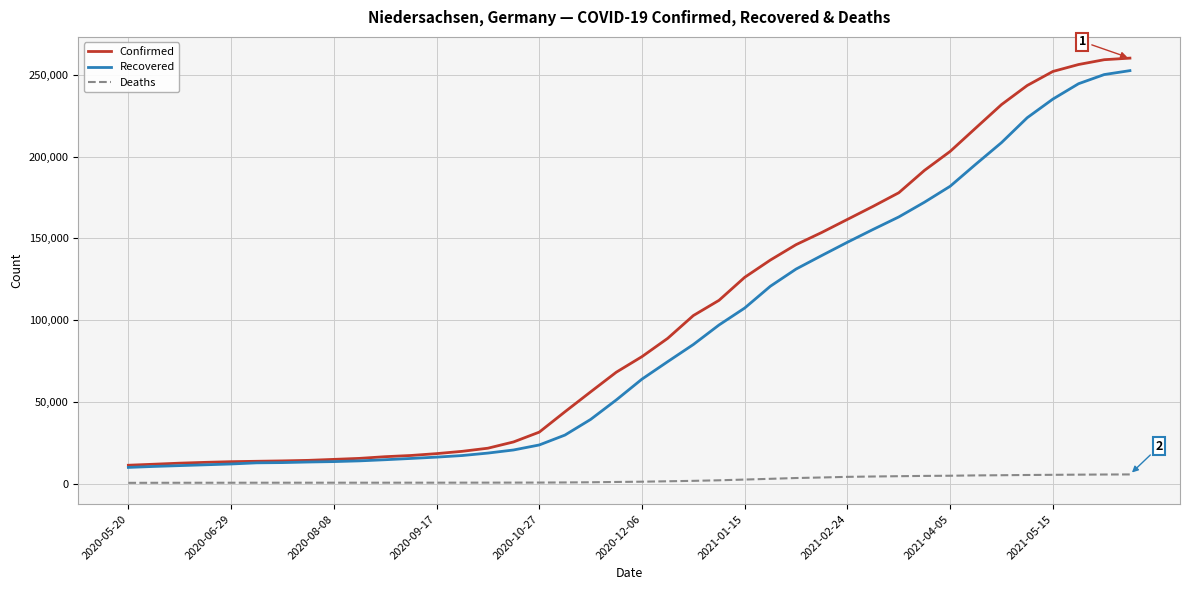

Which series has the largest range (max minus min)?

Confirmed